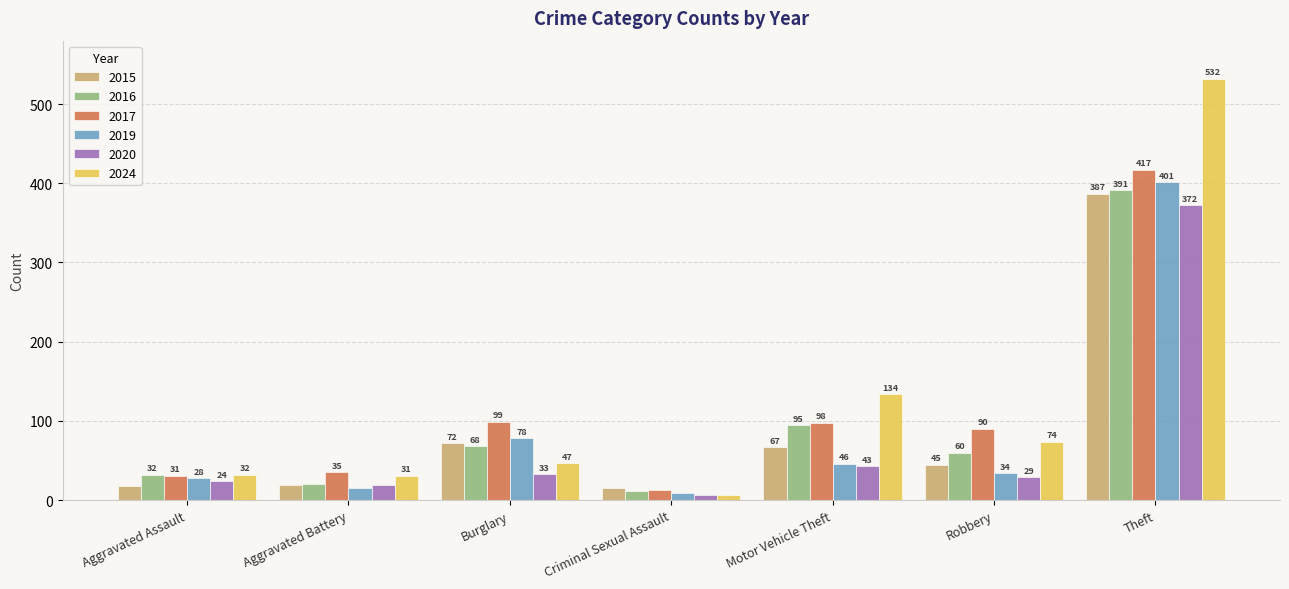

What is the difference between the second highest and minimum values in the 2015 series?

57